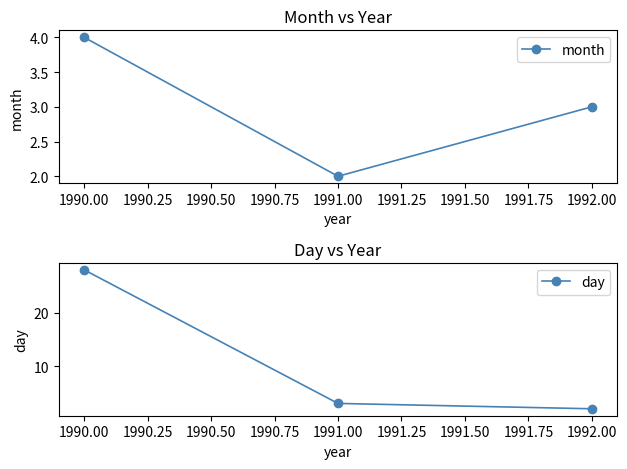

Rank the categories by month value from highest to lowest.

1990.00, 1992.00, 1991.00